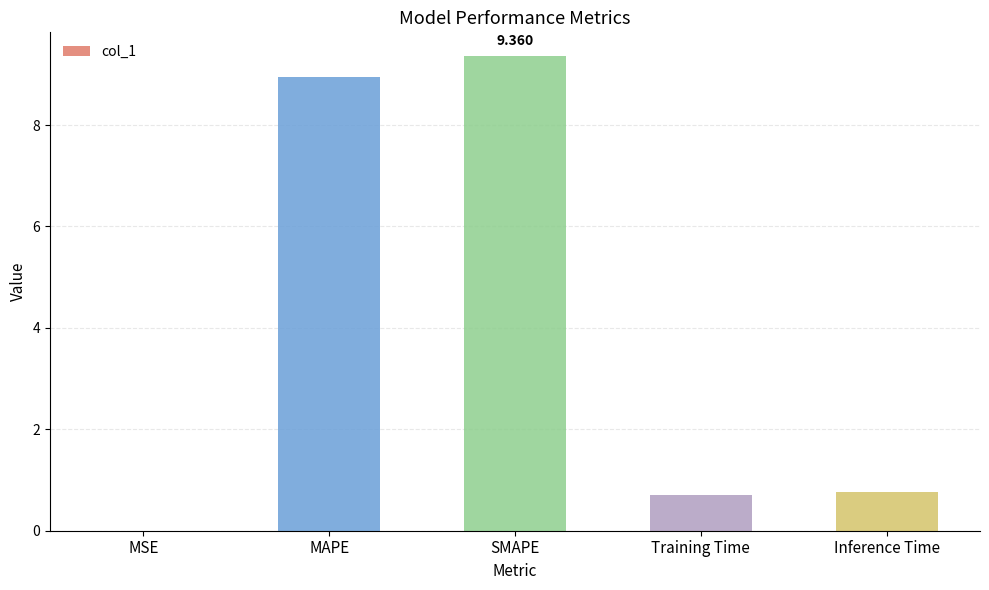

Which has a higher value, MAPE or Training Time?

MAPE